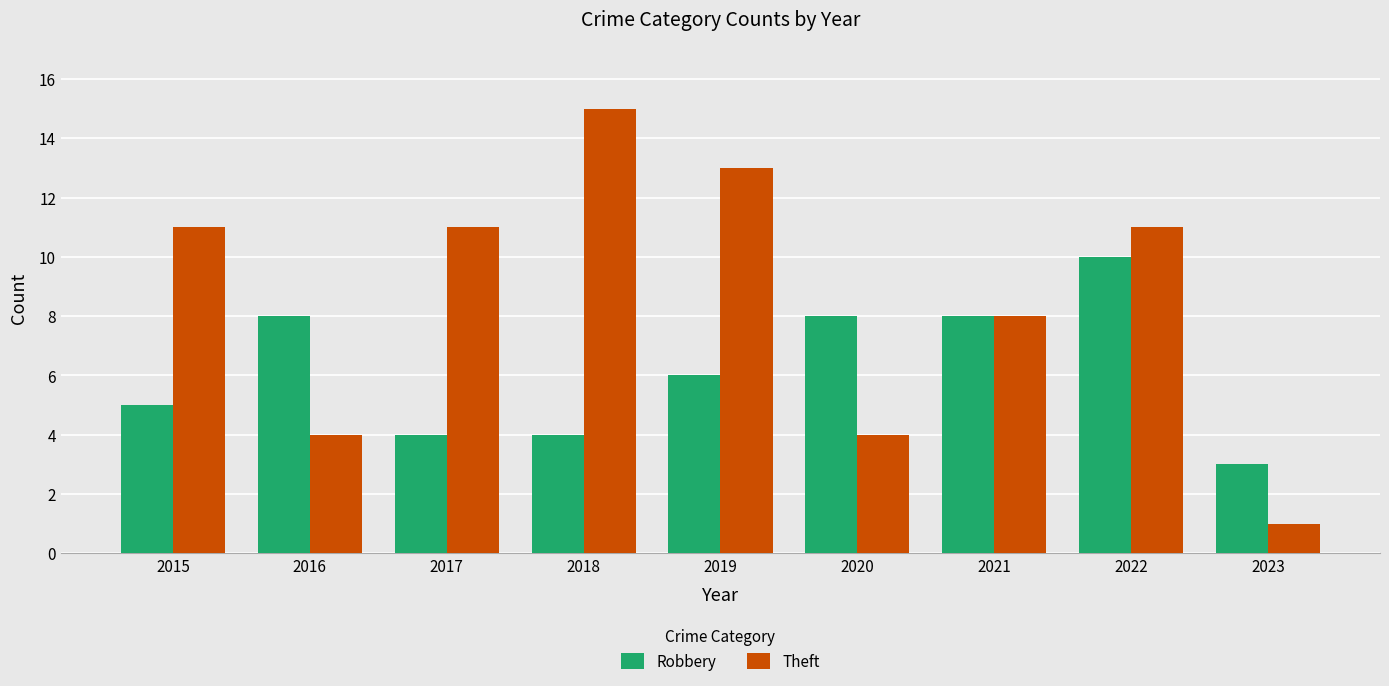

What is the approximate value of Robbery at 2018?

4